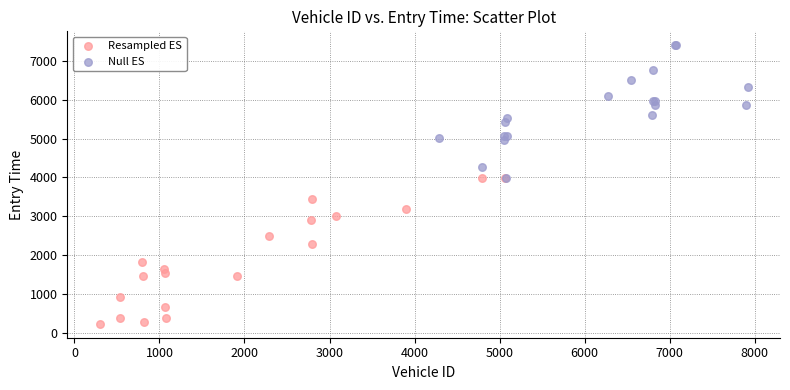

Which series contains the highest Y value?

Null ES